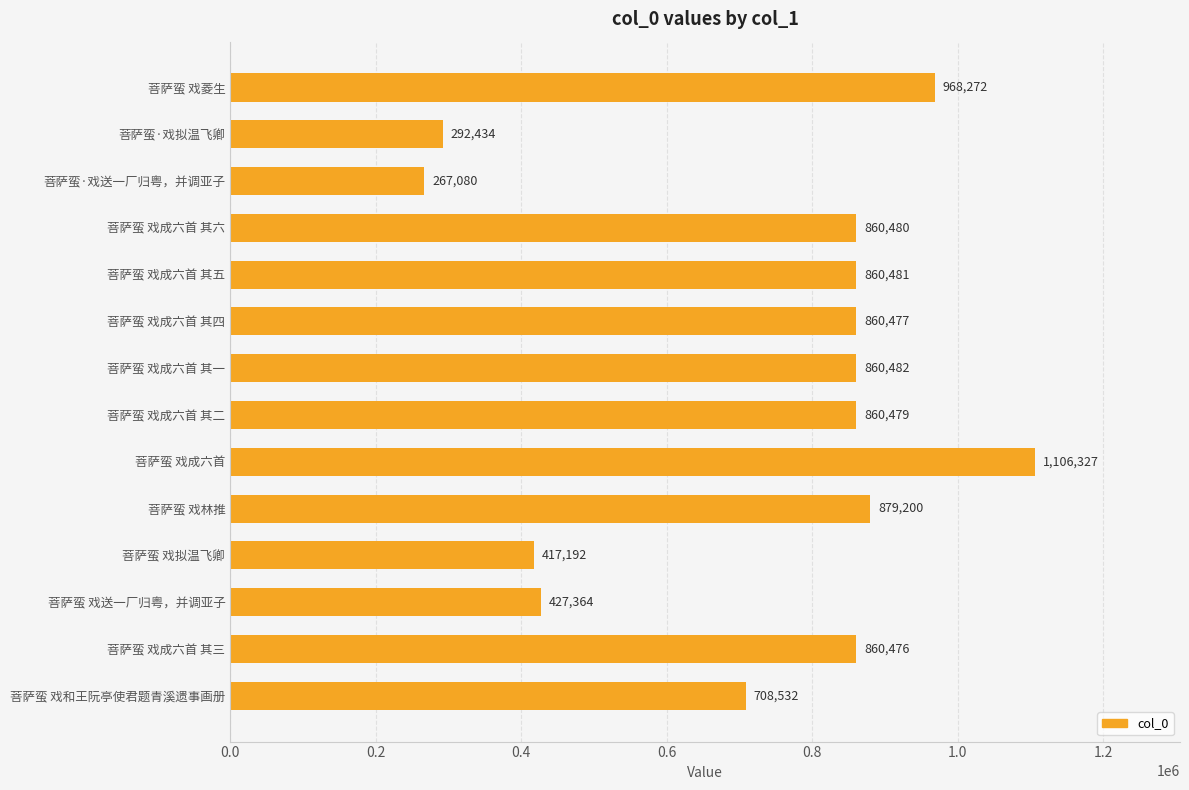

Reading bottom to top, what are all the values shown in this chart?

708532	860476	427364	417192	879200	1106327	860479	860482	860477	860481	860480	267080	292434	968272